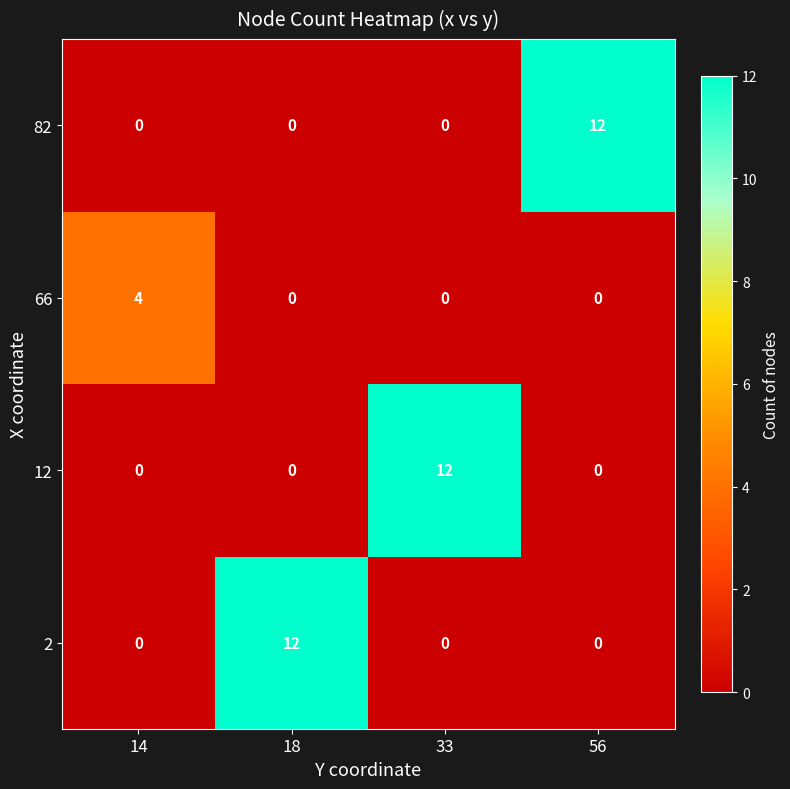

What is the spread (max minus min) of values at 56?

12